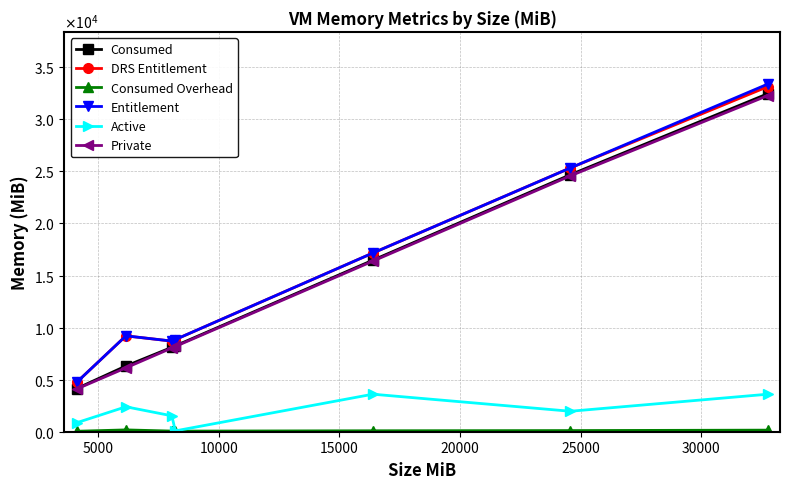

What is the sum of all Consumed Overhead values?

691